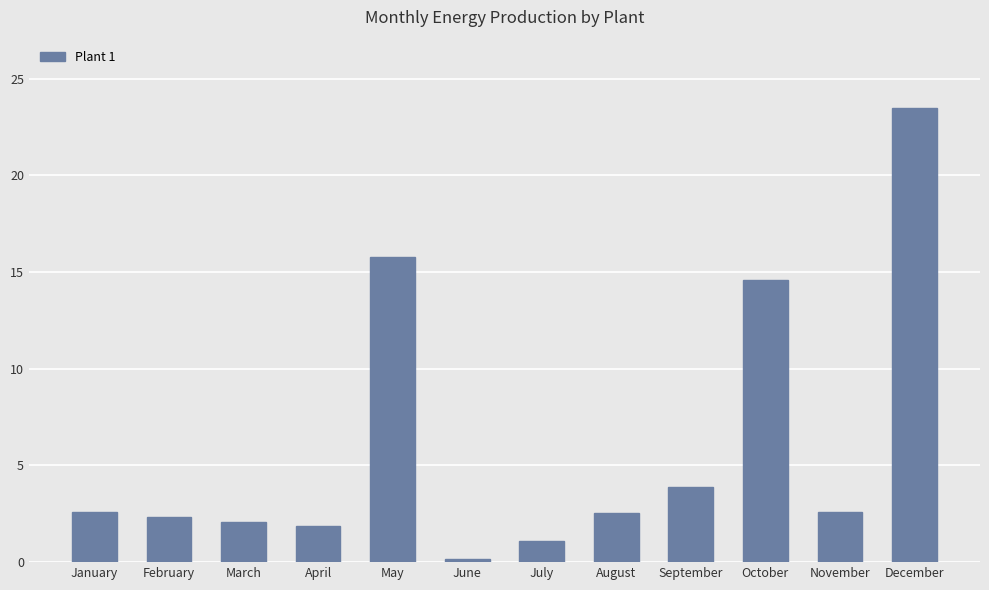

Which has a higher value, September or March?

September